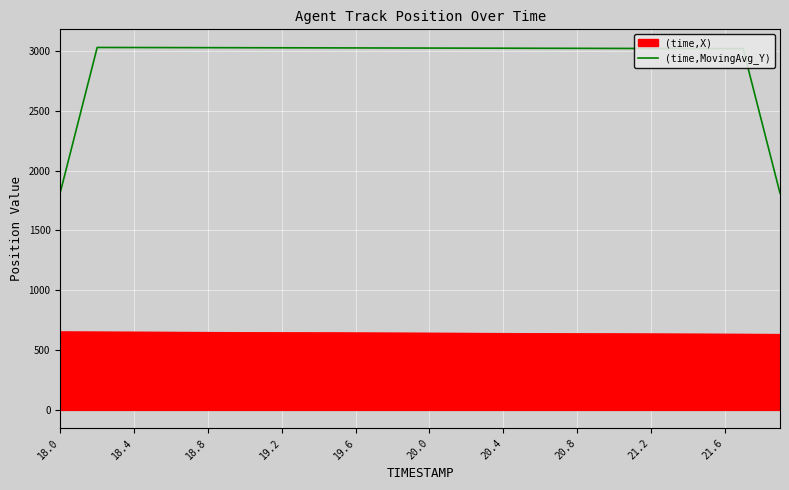

What is the maximum value shown in the chart?

3028.3